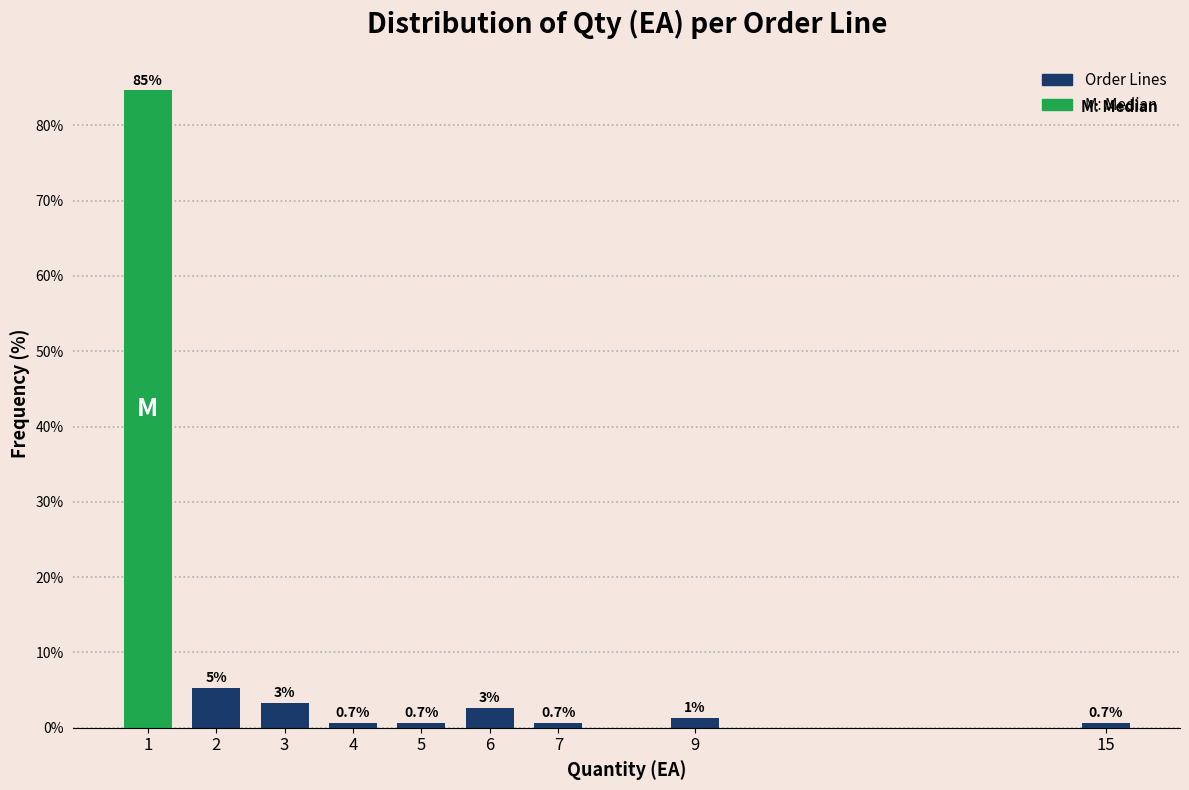

What is the value of the 7th bar from the left?

0.7